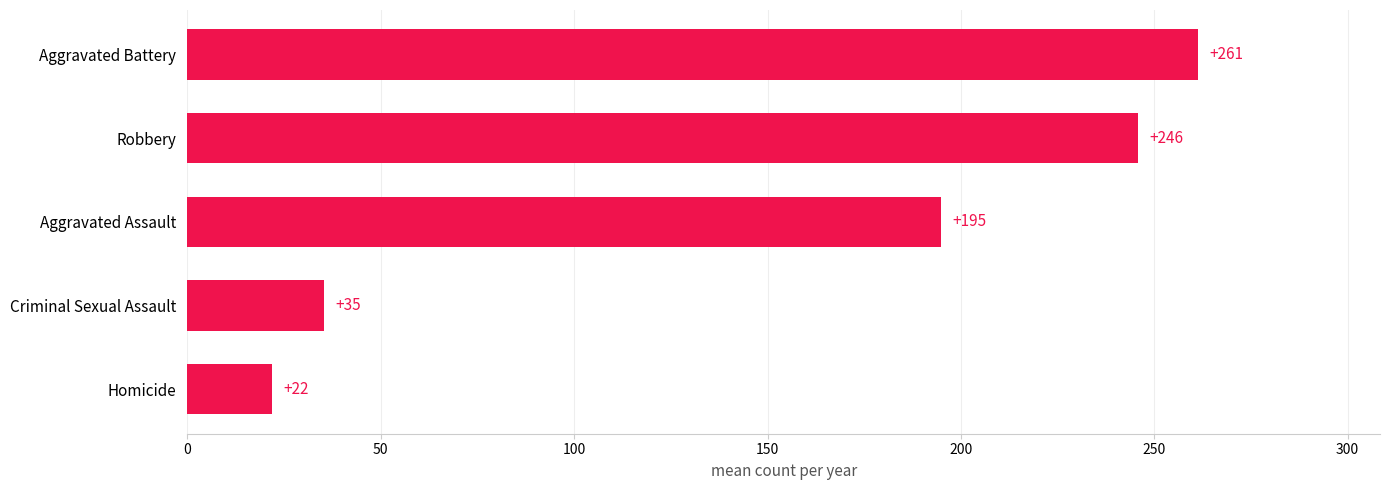

Is it true that the value at Aggravated Assault is 194.9?

True